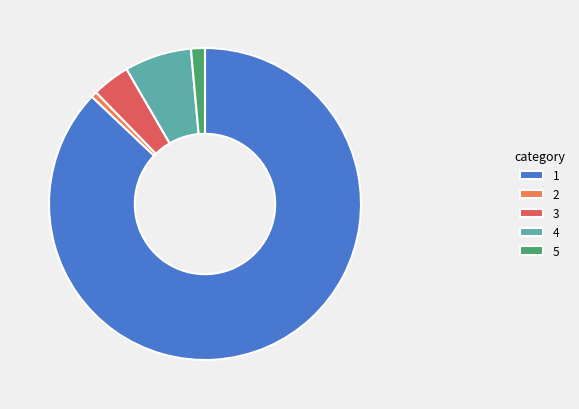

Rank the categories by value from lowest to highest.

2, 5, 3, 4, 1